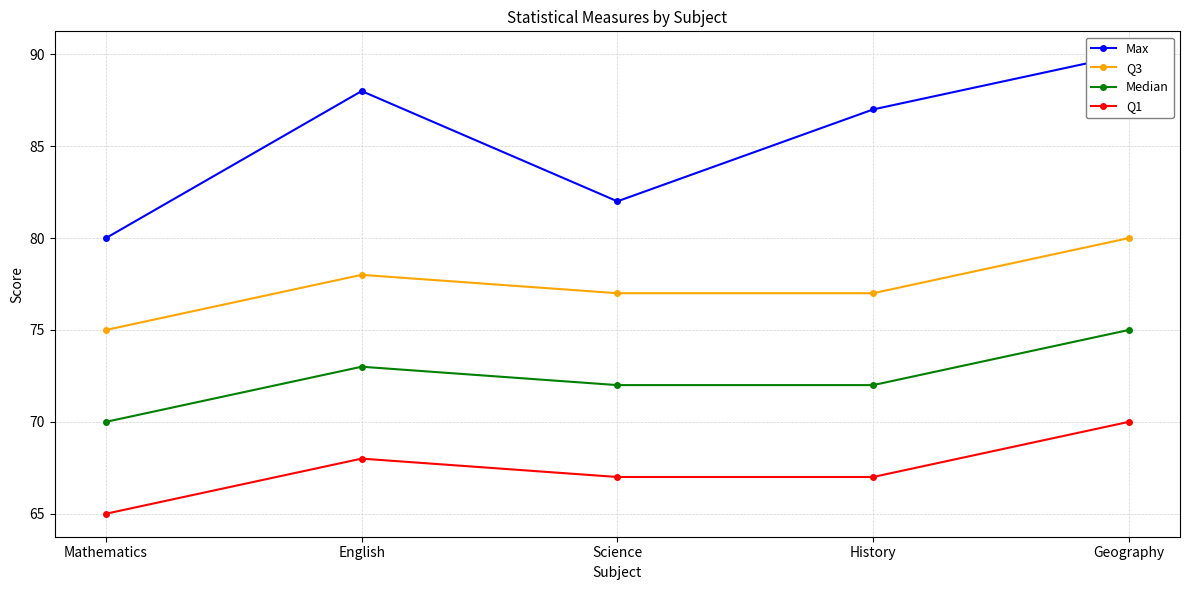

What is the label of the 1st point from the right?

Geography